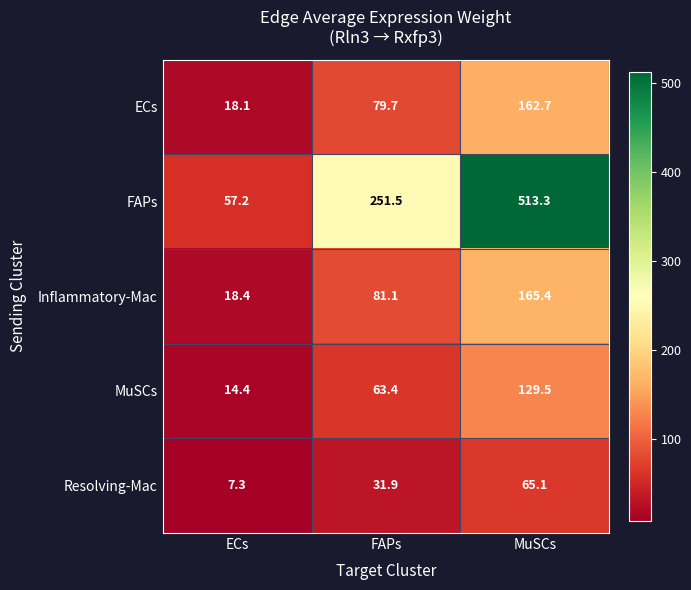

True or false: ECs has a value of 25.5 at ECs.

False